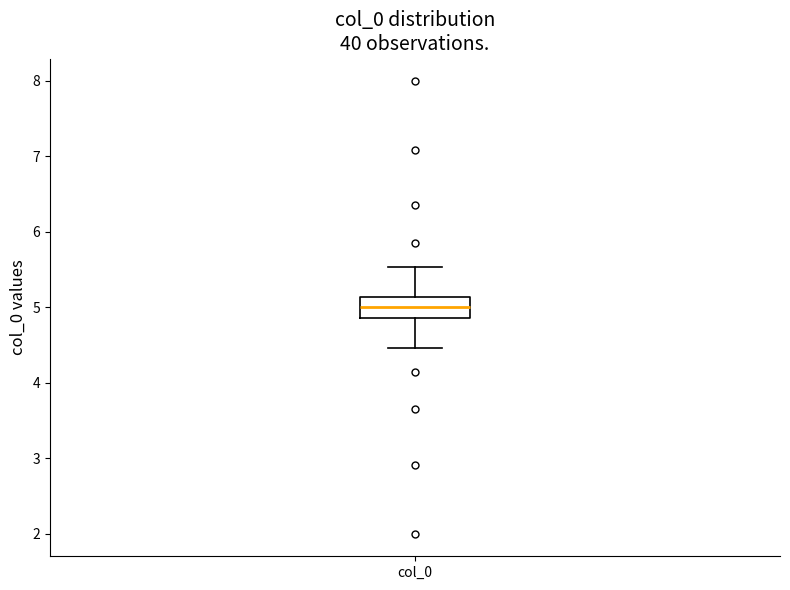

Read this box plot against the y-axis: the position of the median line, the range covered by the box, and the ends of both whiskers. The values are not printed on the chart, so give them approximately, as read against the axis.

median 5.0, box 4.9 to 5.1, whiskers 4.5 to 5.5